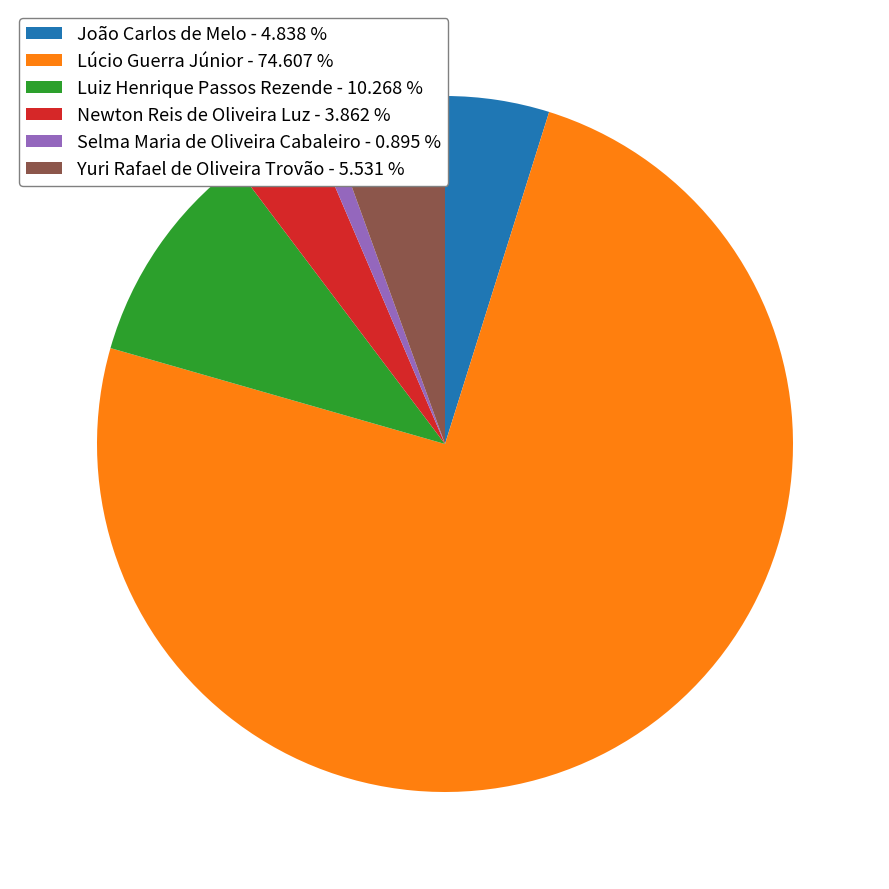

Combined, do Luiz Henrique Passos Rezende - 10.268 % and Newton Reis de Oliveira Luz - 3.862 % account for over 50%?

No